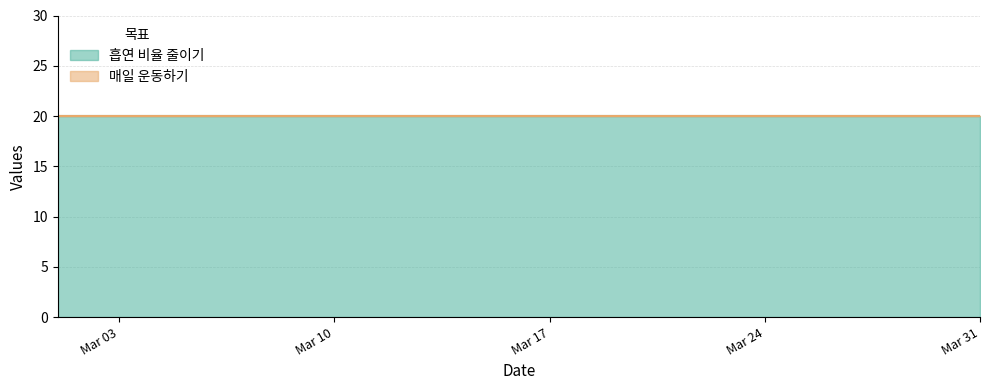

Which category has the highest value in the 흡연 비율 줄이기 series?

2025-03-01